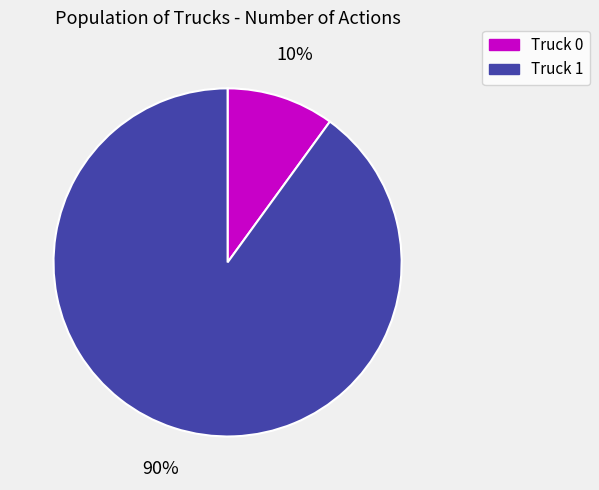

Rank the categories by value from highest to lowest.

Truck 1, Truck 0